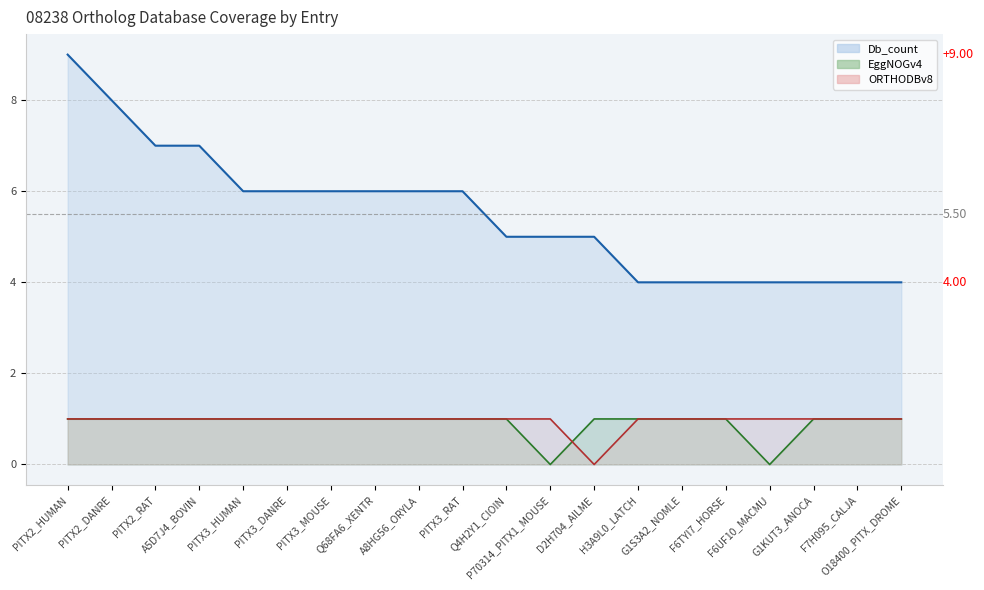

What is the difference between the highest and lowest values at PITX3_MOUSE?

5